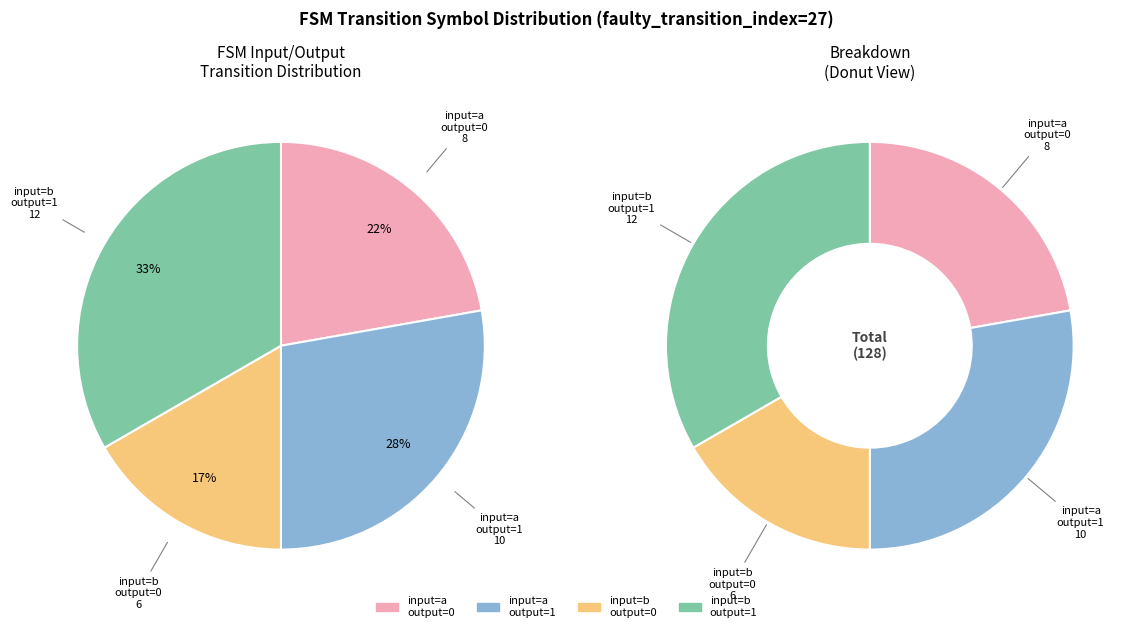

How many segments does this pie chart have?

4